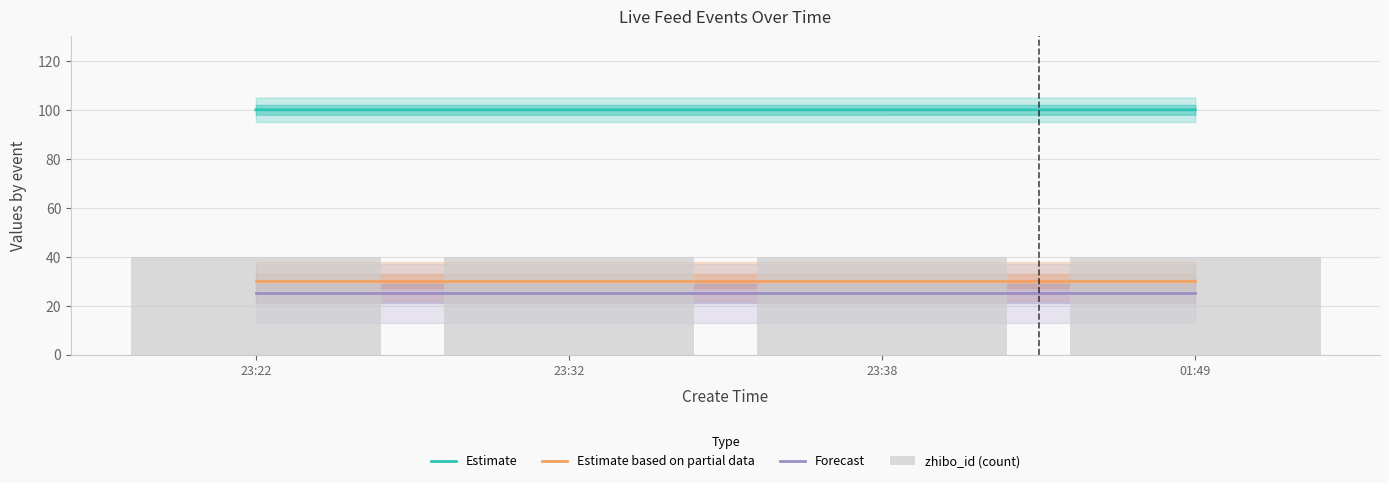

Reading left to right, transcribe all the data shown in this chart.

Estimate: 23:22=100.0	23:32=100.0	23:38=100.0	01:49=100.0
Estimate based on partial data: 23:22=30.0	23:32=30.0	23:38=30.0	01:49=30.0
Forecast: 23:22=25.0	23:32=25.0	23:38=25.0	01:49=25.0
zhibo_id (count): 23:22=40.0	23:32=40.0	23:38=40.0	01:49=40.0